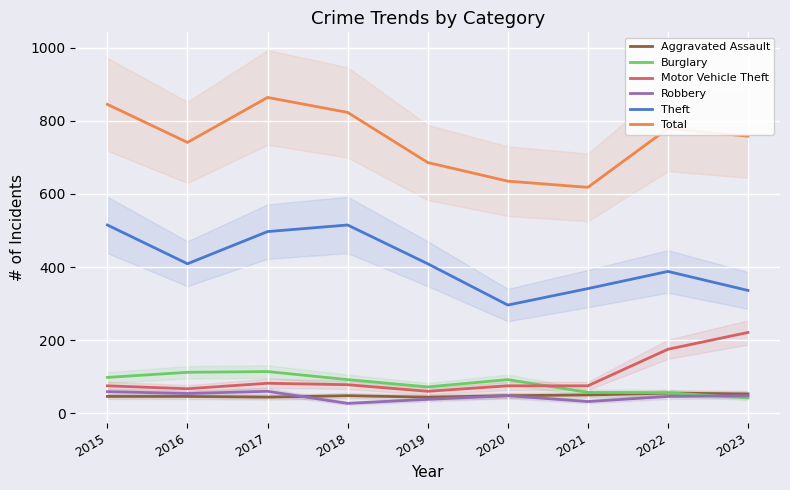

How many lines are shown in the chart?

6